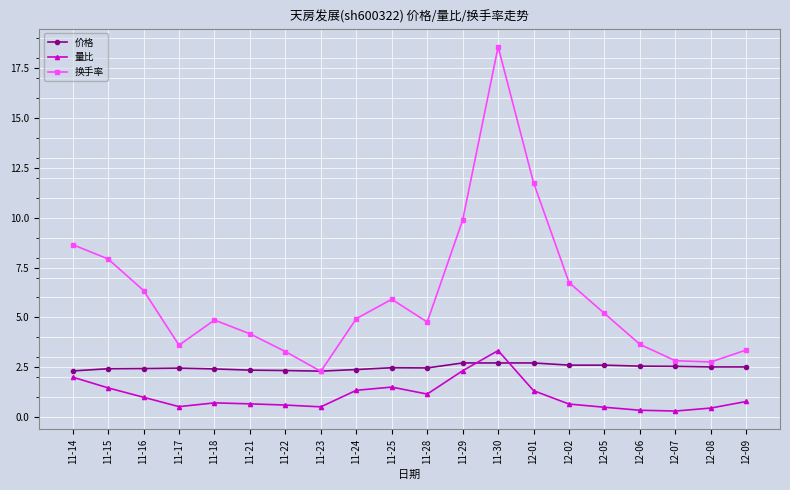

At which category does the chart reach its peak across all series?

11-30